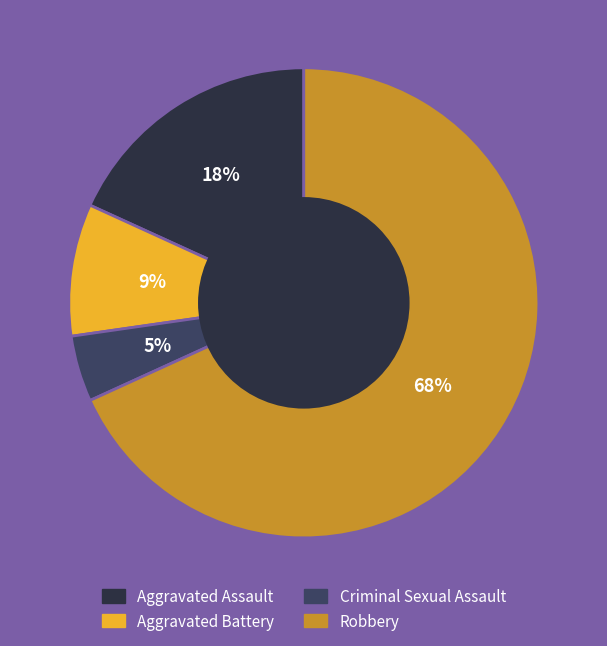

What is the majority slice?

Robbery